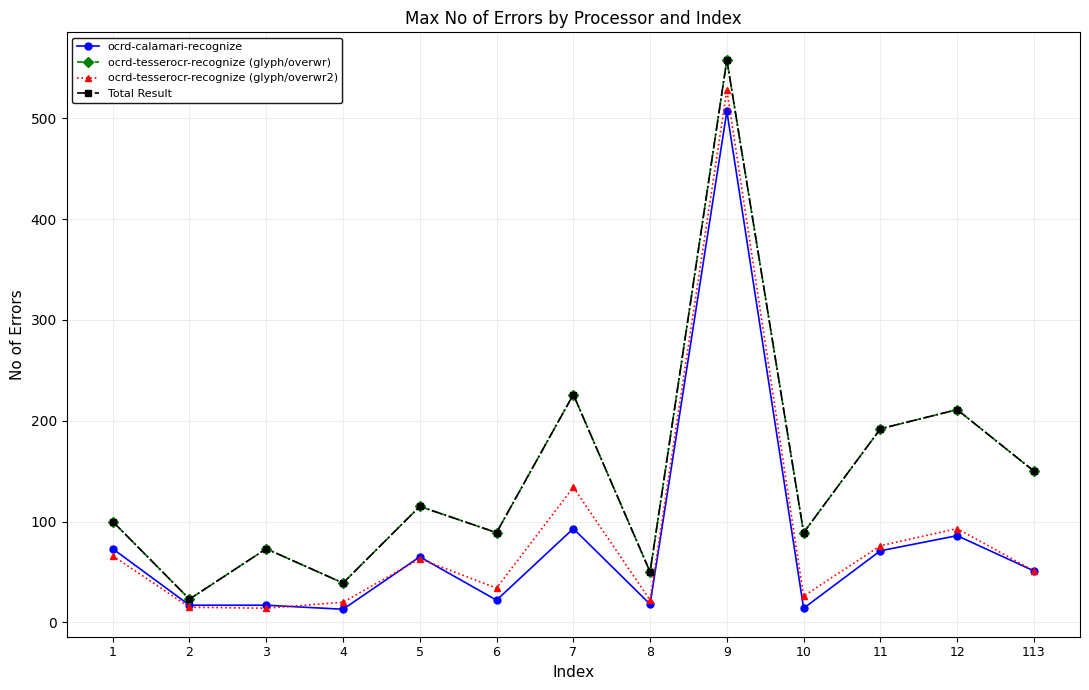

True or false: ocrd-tesserocr-recognize (glyph/overwr2) and Total Result intersect in this chart.

False